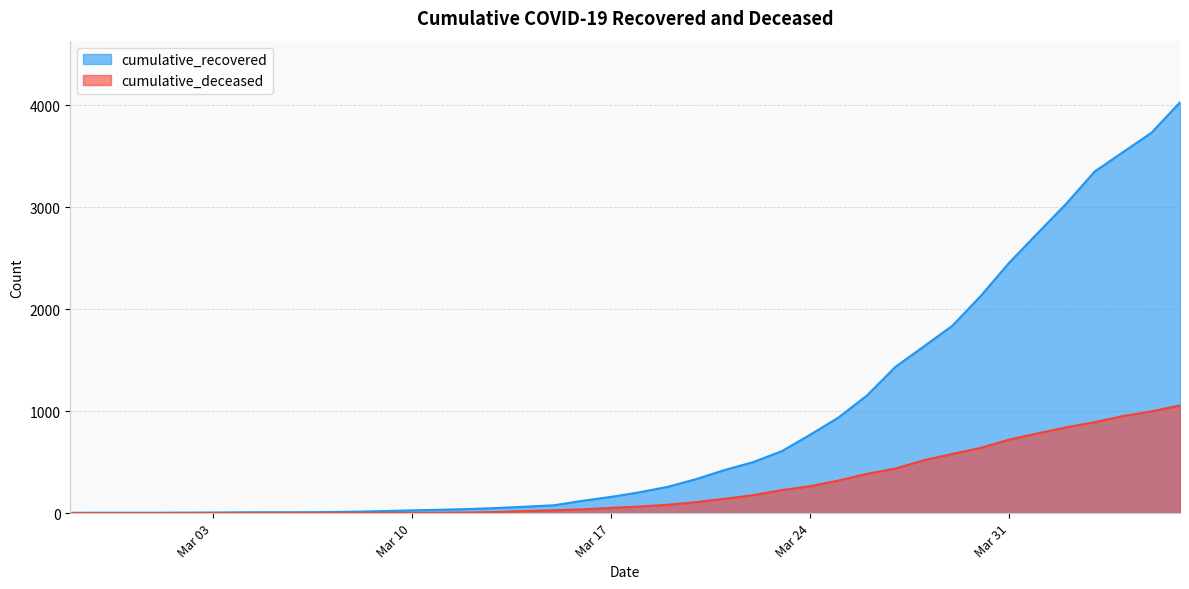

The value of cumulative_deceased at 2020-03-18 is 14. True or false?

False